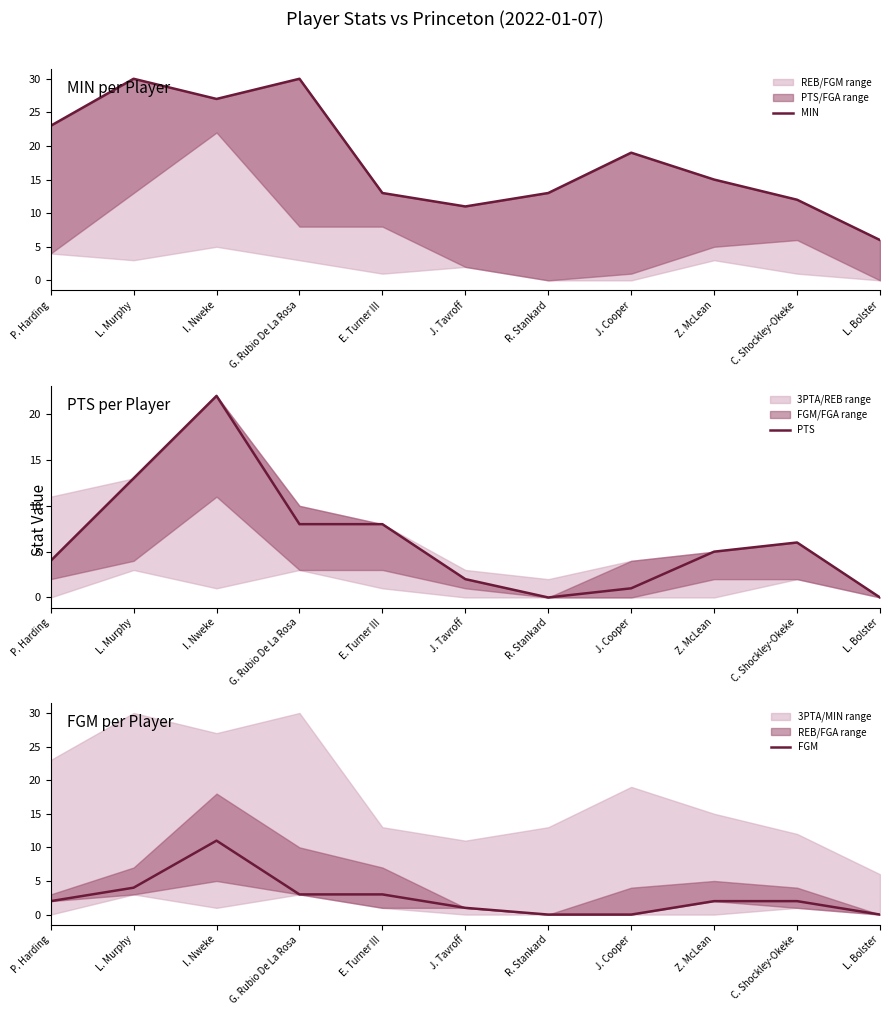

True or false: PTS has more than 2 interior local peaks.

False